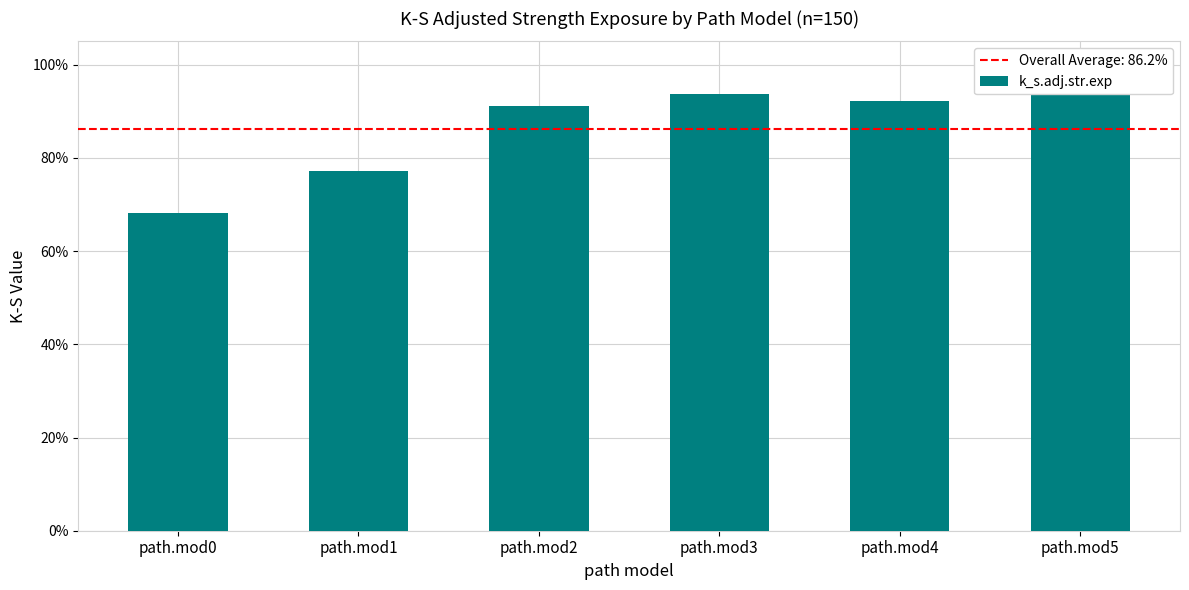

At which category does the chart reach its peak across all series?

path.mod5